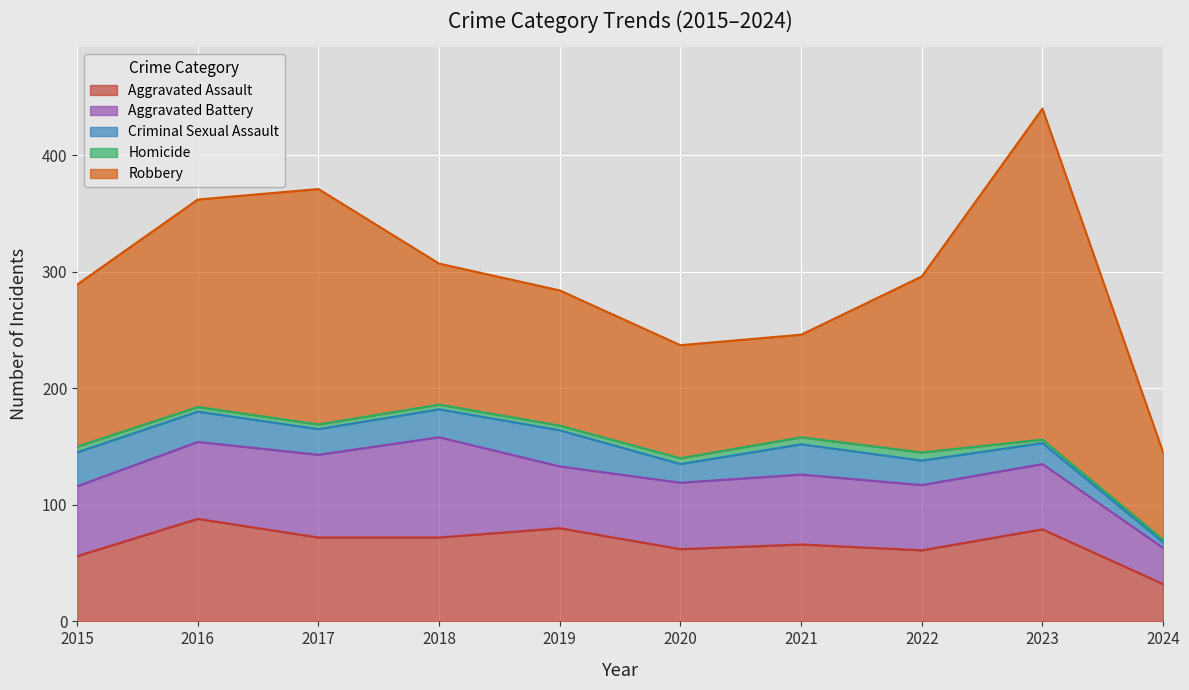

What is the spread (max minus min) of values at 2016?

174